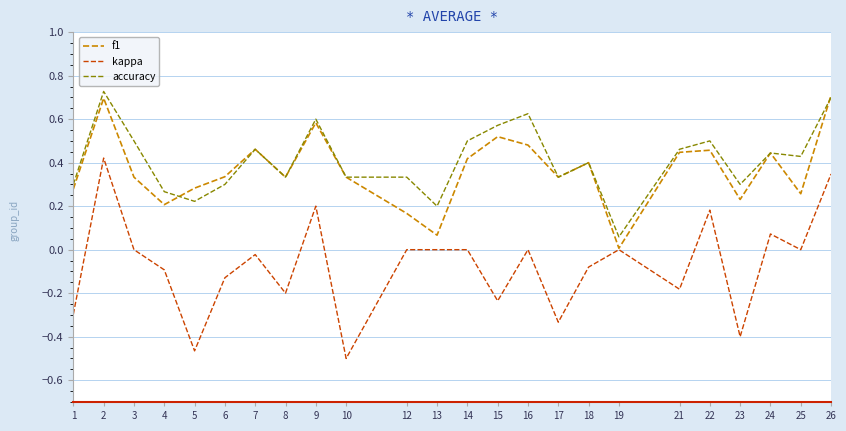

How many lines are shown in the chart?

3